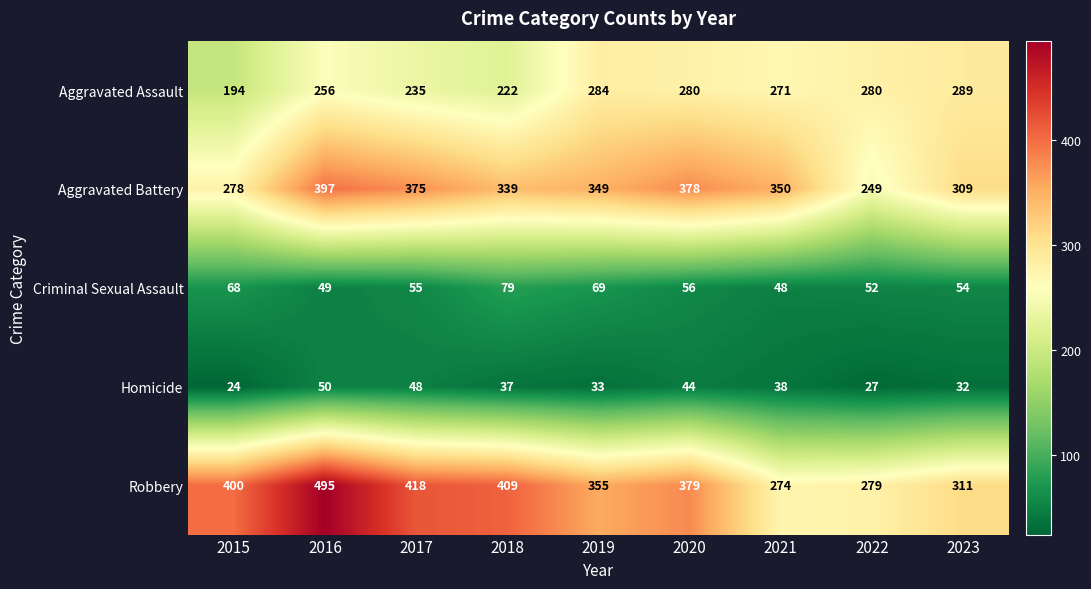

Count the number of categories in the chart.

9